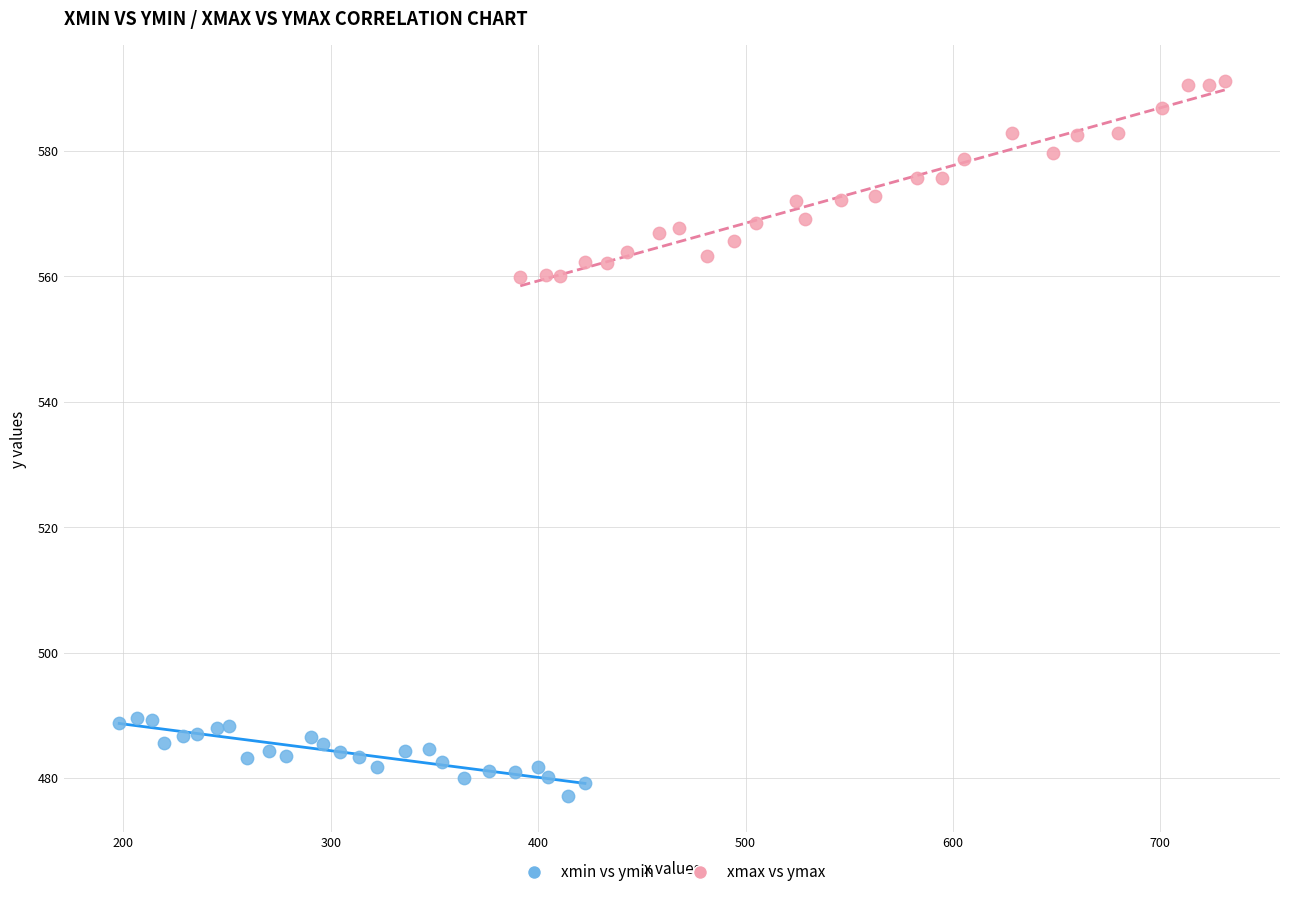

What are all the series names shown in the legend?

xmin vs ymin, xmax vs ymax